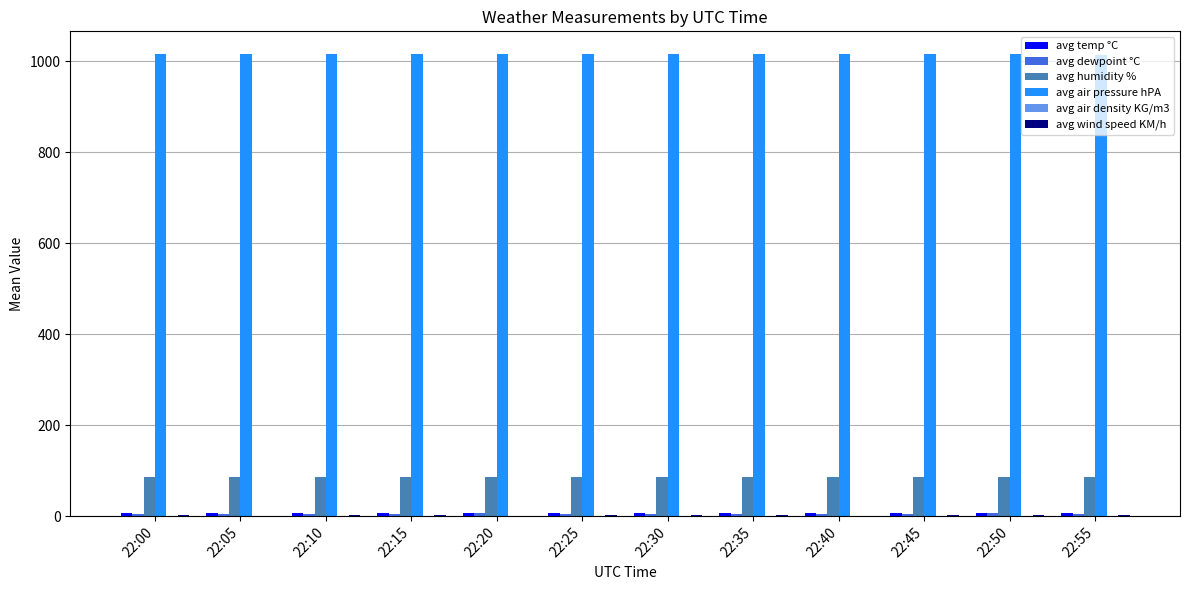

The value of avg humidity % at 22:05 is 38.6. True or false?

False